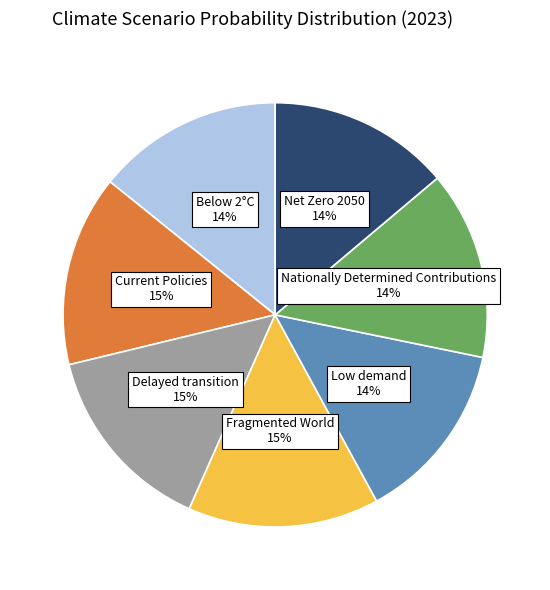

How many slices are in this pie chart?

7